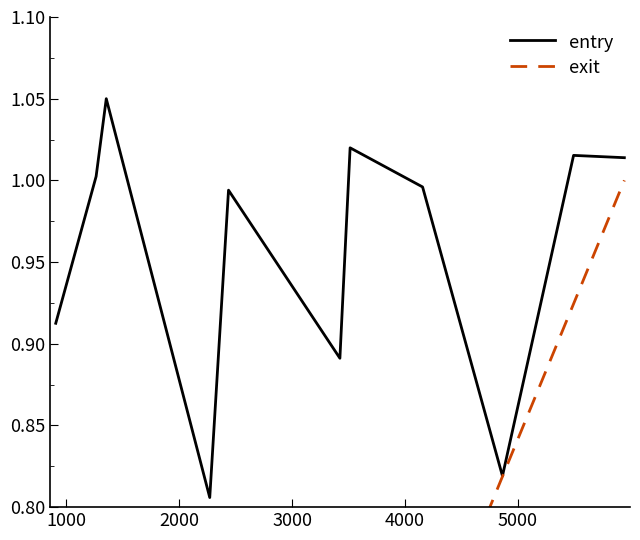

Count the number of categories in the chart.

11